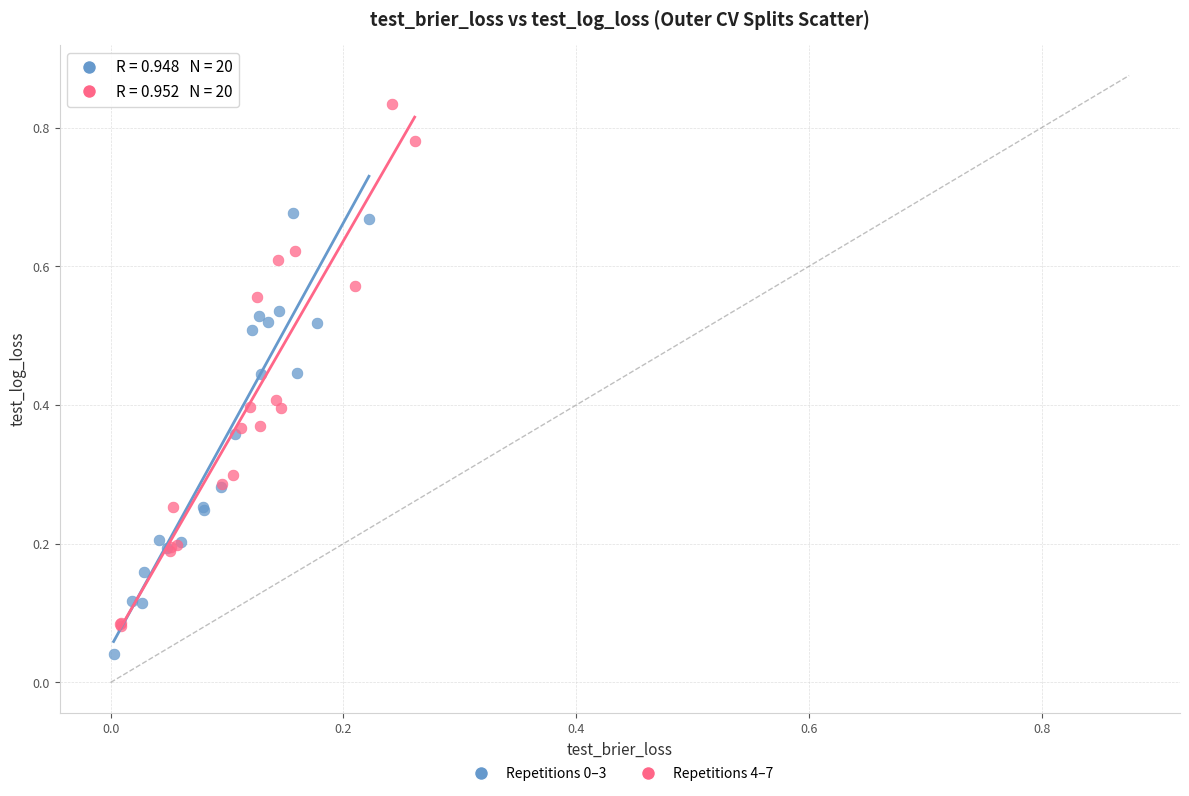

Which series has the largest Y range (max minus min)?

Repetitions 4–7